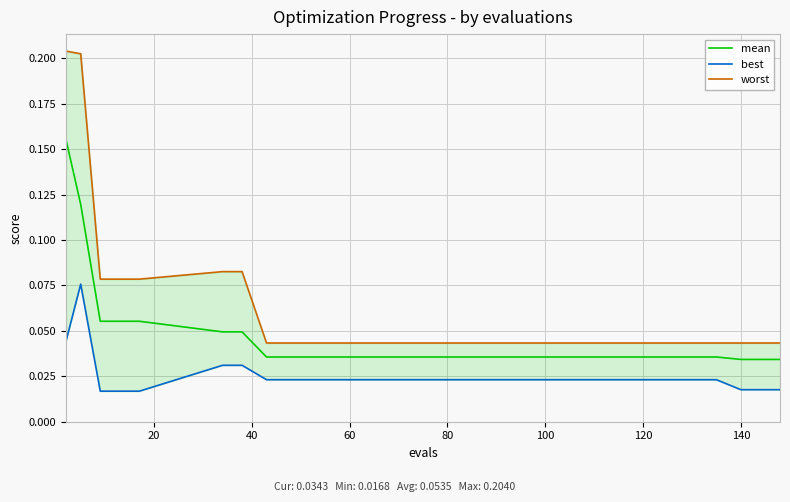

True or false: mean and worst intersect in this chart.

False